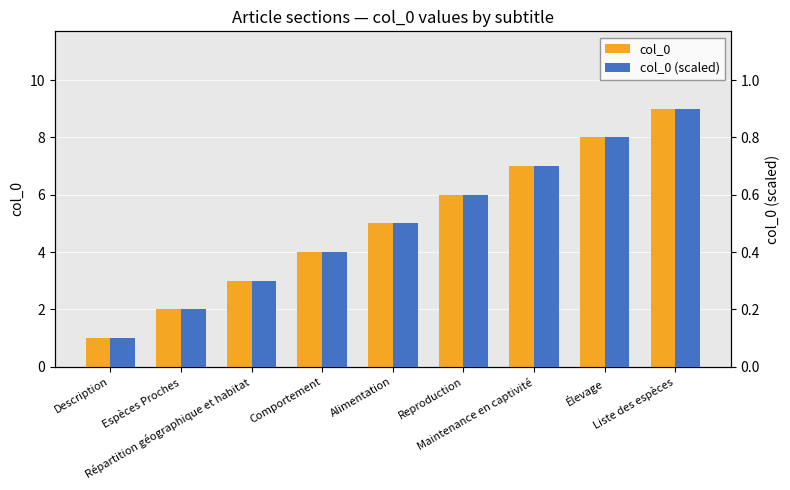

Are the bars horizontal?

No